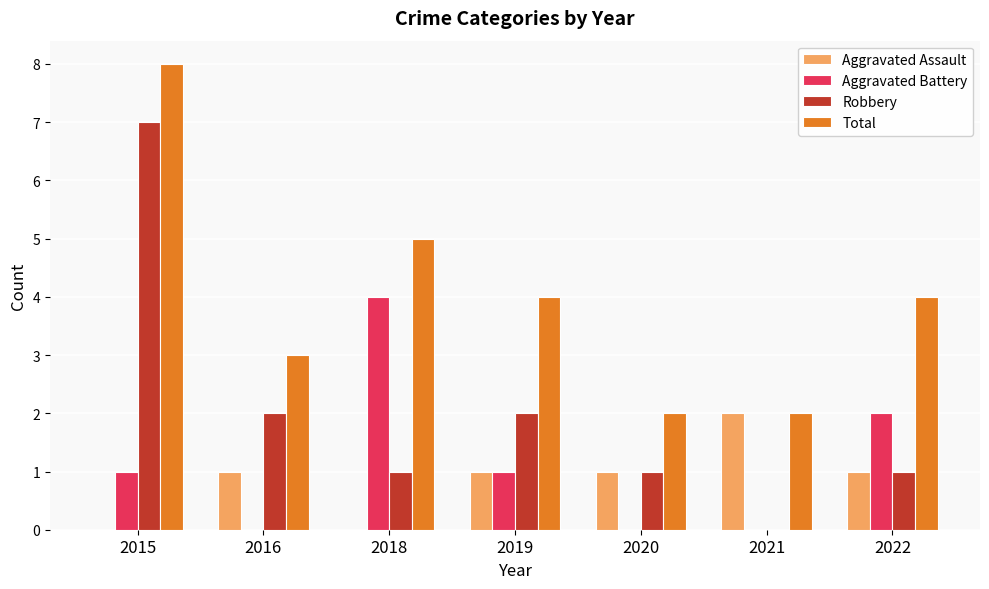

What is the maximum value for Aggravated Battery?

4